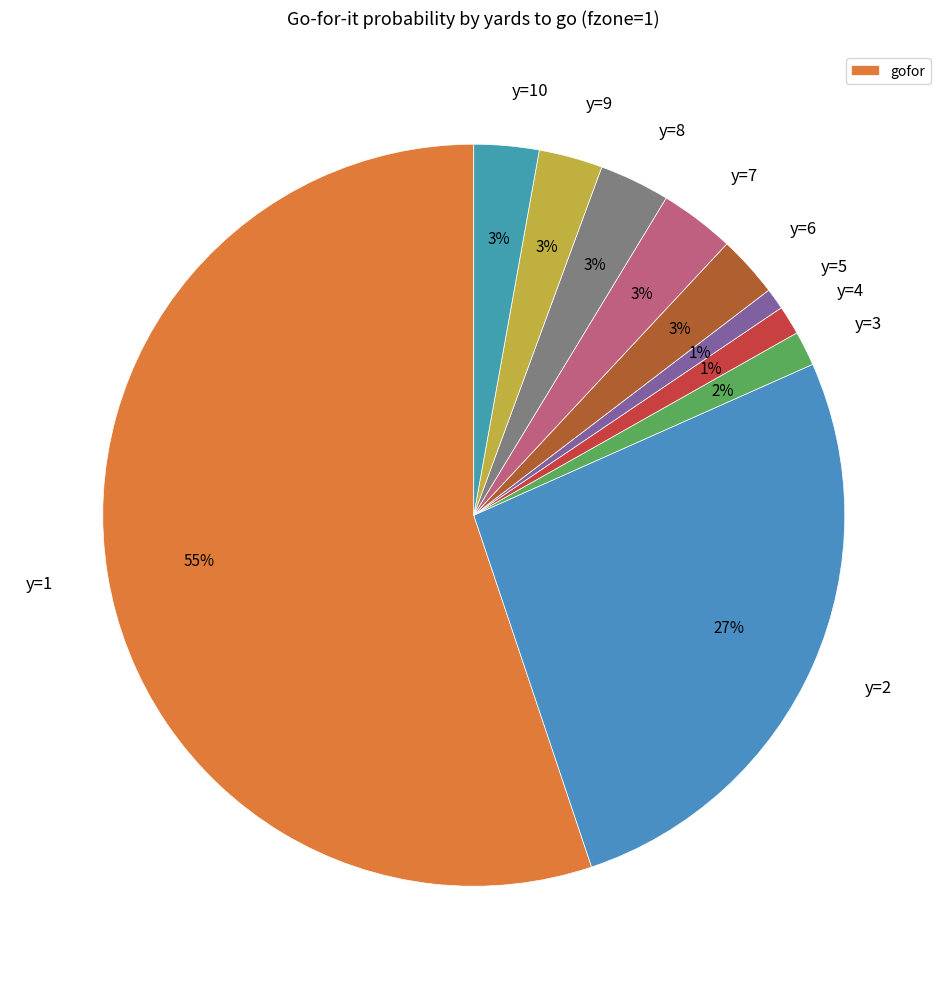

The y=8 slice represents 3% of the pie. True or false?

True